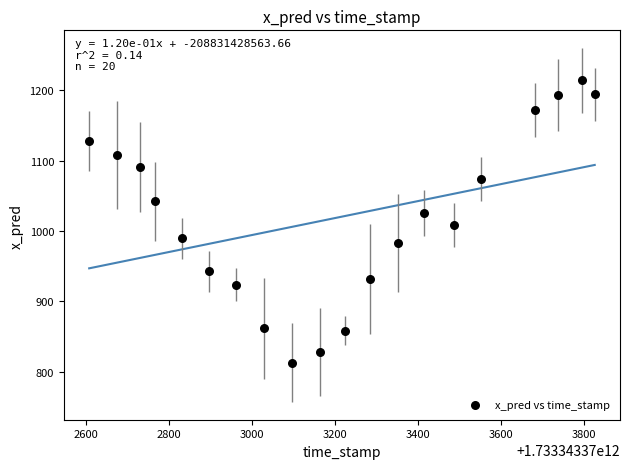

What is the range of Y values (max minus min)?

400.9